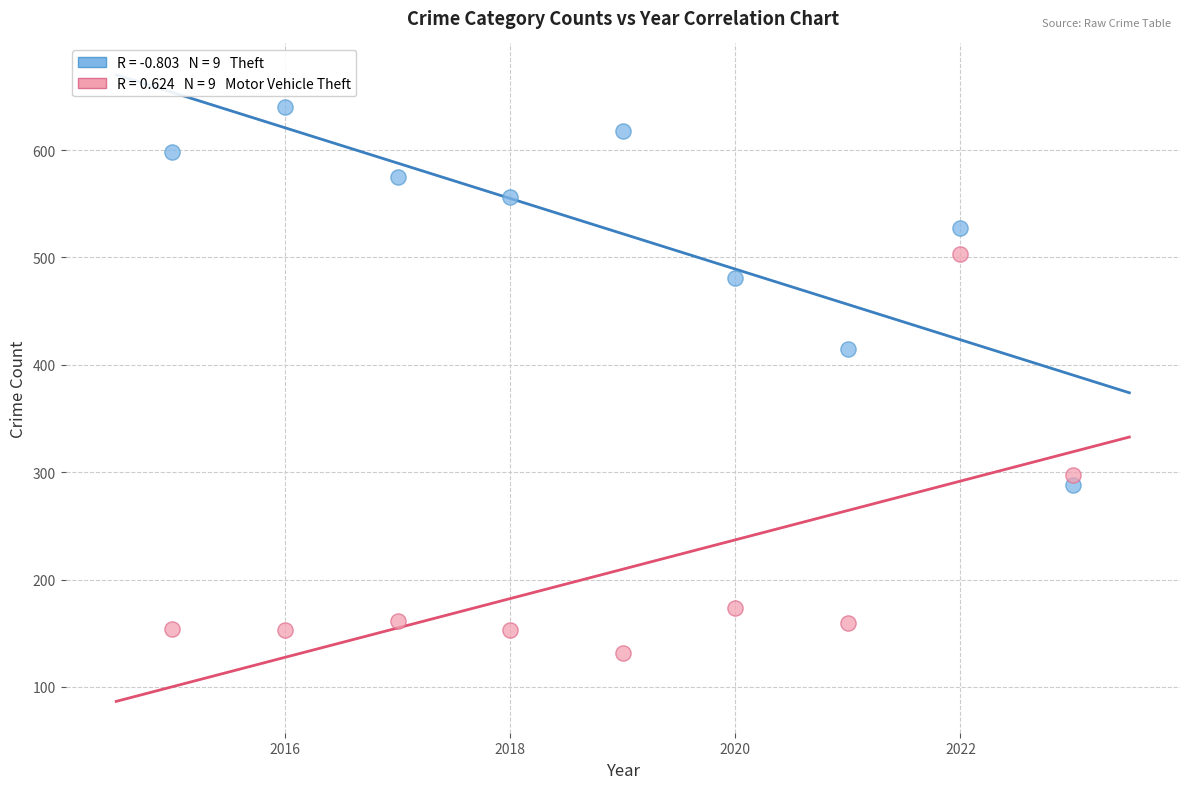

Across all data points, what is the range of X values (max minus min)?

8